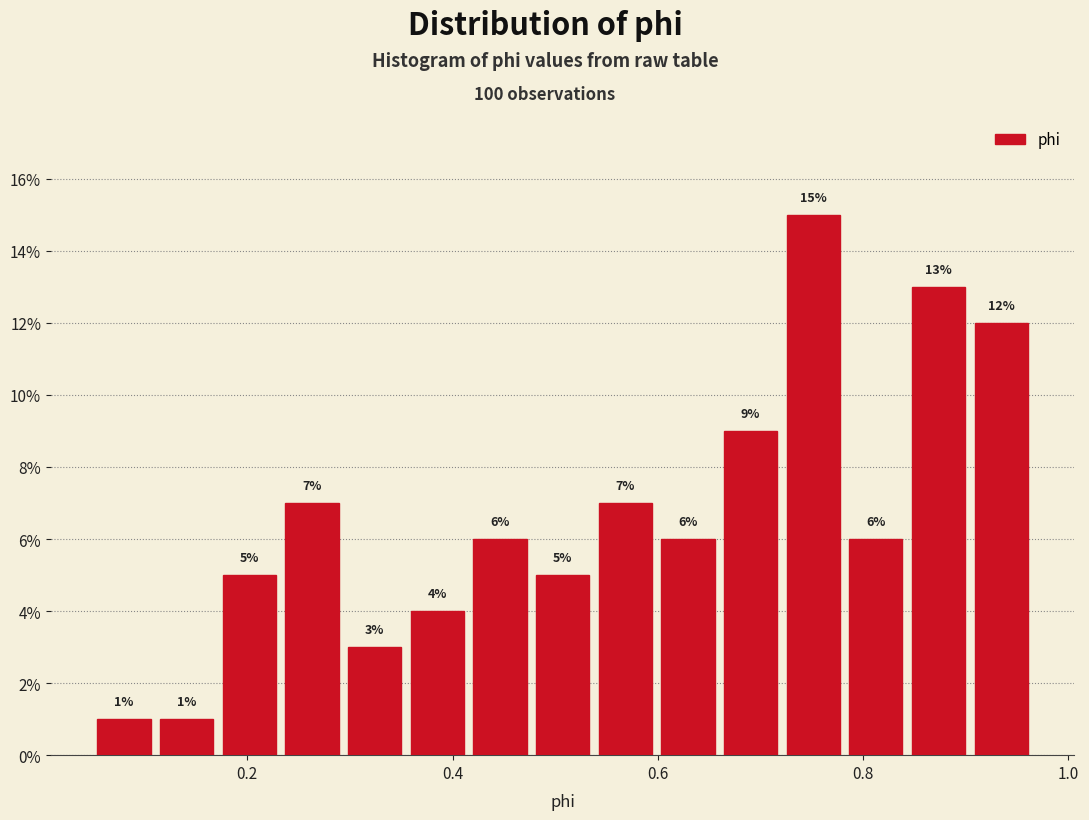

Read against the x-axis, roughly where is the centre of the tallest bar?

0.76